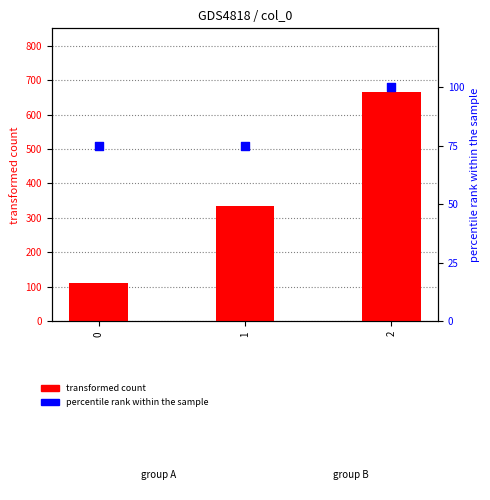

What are all the series names shown in the legend?

transformed count, percentile rank within the sample